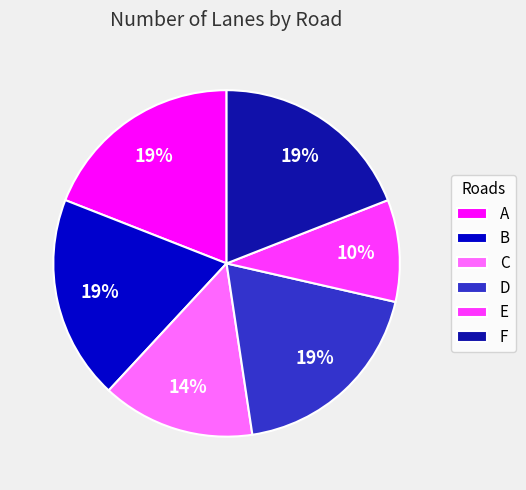

To the nearest percent, what is the average slice percentage?

17%